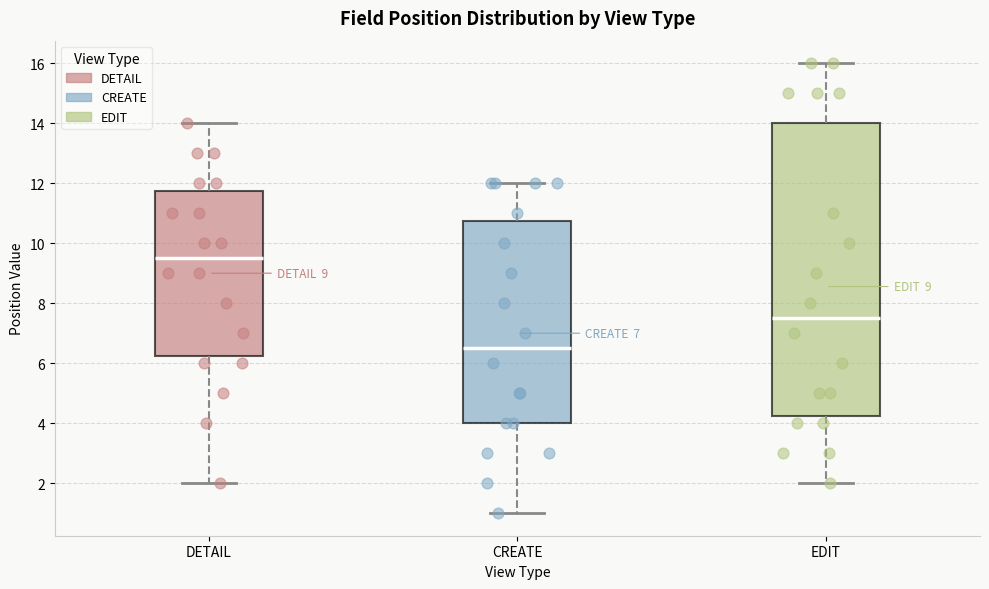

Comparing the boxes themselves (not the whiskers), which one is the tallest?

EDIT